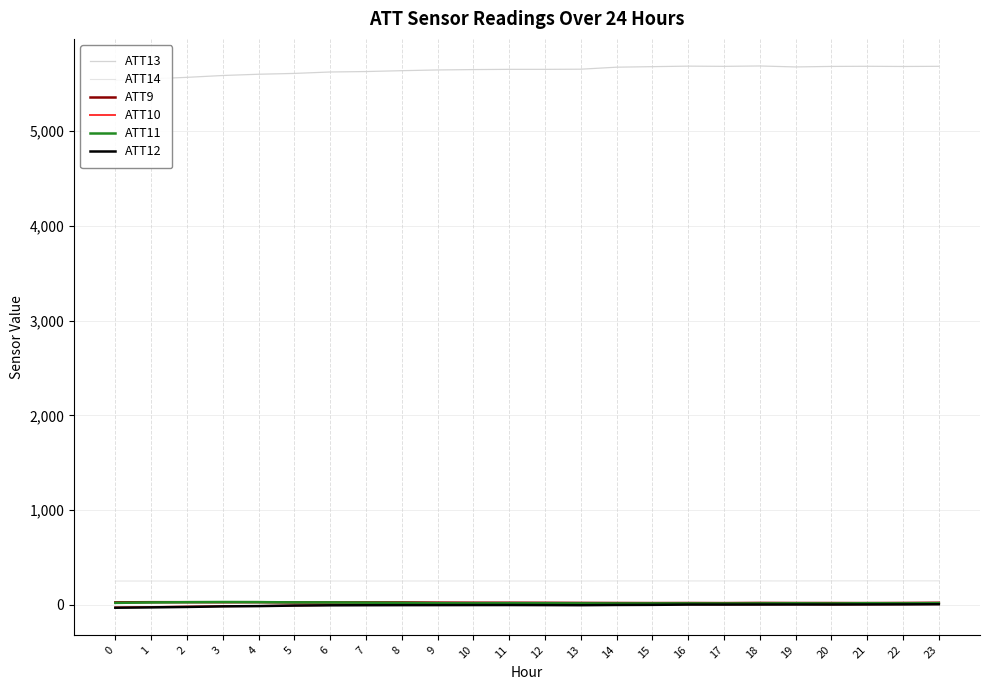

Where is the first local minimum for ATT13?

12